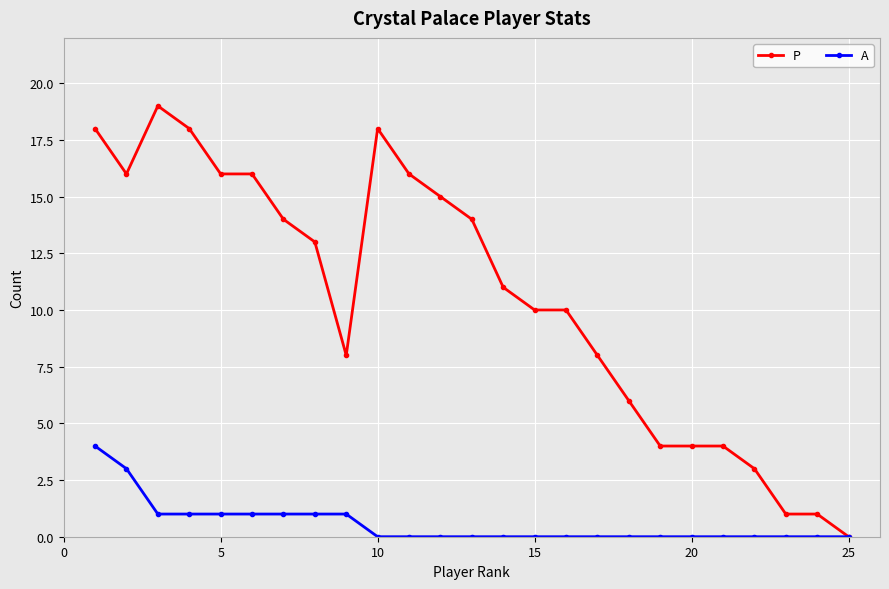

How many categories are shown in the chart?

25